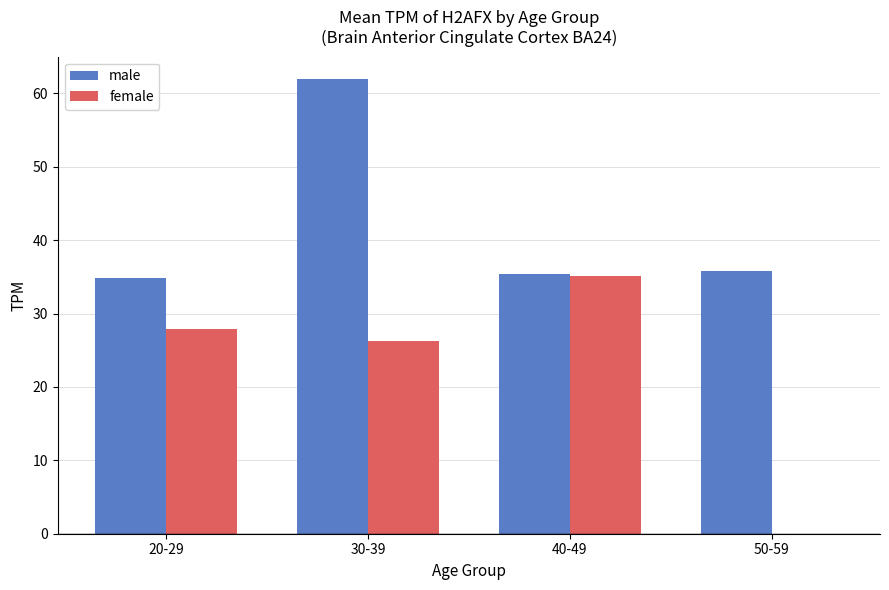

The value of male at 30-39 is 98.4. True or false?

False